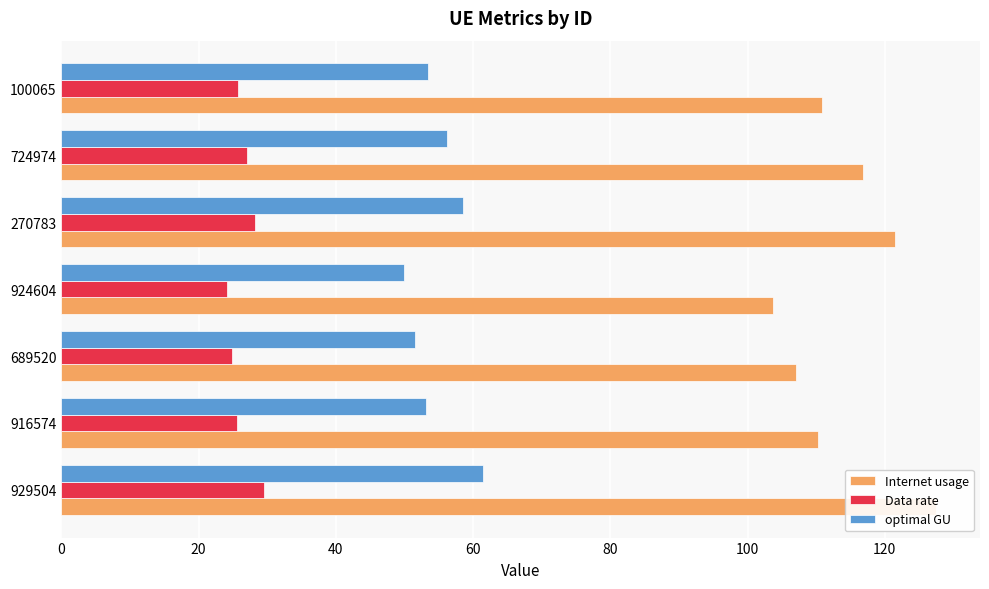

Reading right to left, list all the values displayed in this chart.

Internet usage: 120=110.9	100=116.8	80=121.5	60=103.7	40=107.1	20=110.2	0=127.5
Data rate: 120=25.7	100=27.1	80=28.2	60=24.1	40=24.9	20=25.6	0=29.6
optimal GU: 120=53.4	100=56.3	80=58.5	60=50.0	40=51.6	20=53.1	0=61.4